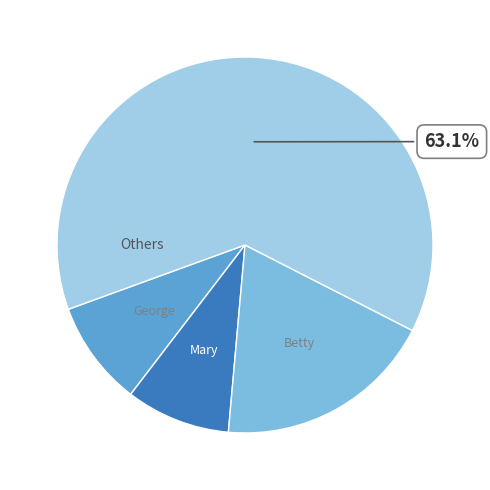

Does any single category account for the majority?

Yes